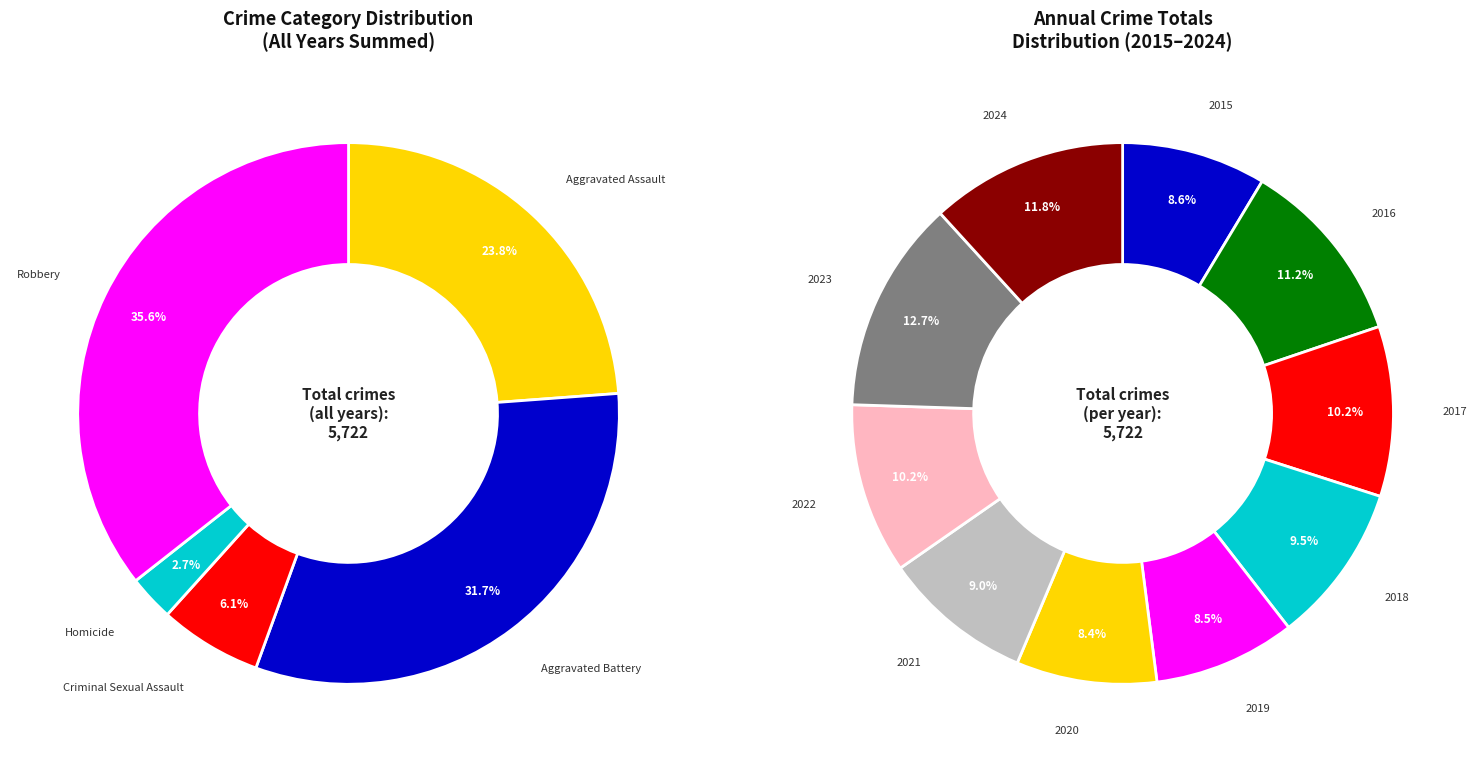

Is there a majority slice in this chart?

No